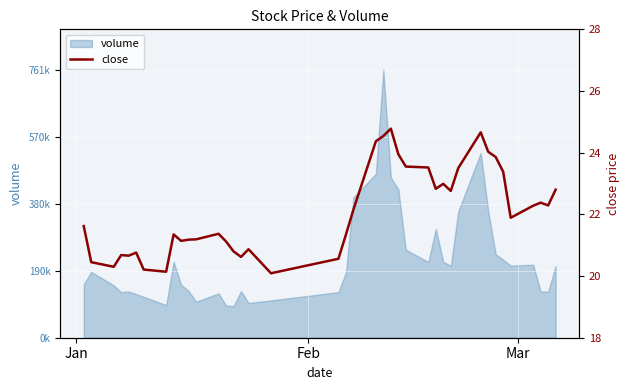

True or false: the data shows 34.3 at 35.

False